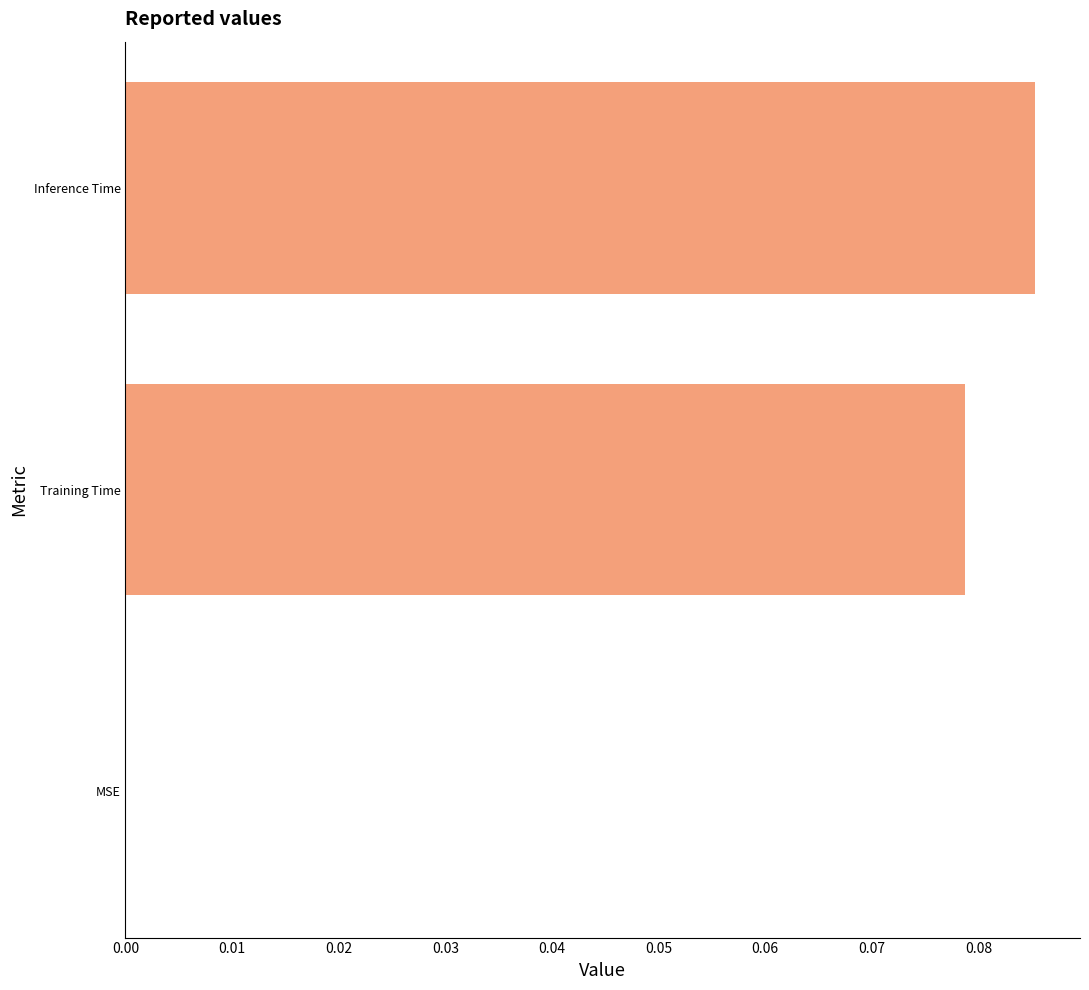

Which has a higher value, Inference Time or Training Time?

Inference Time